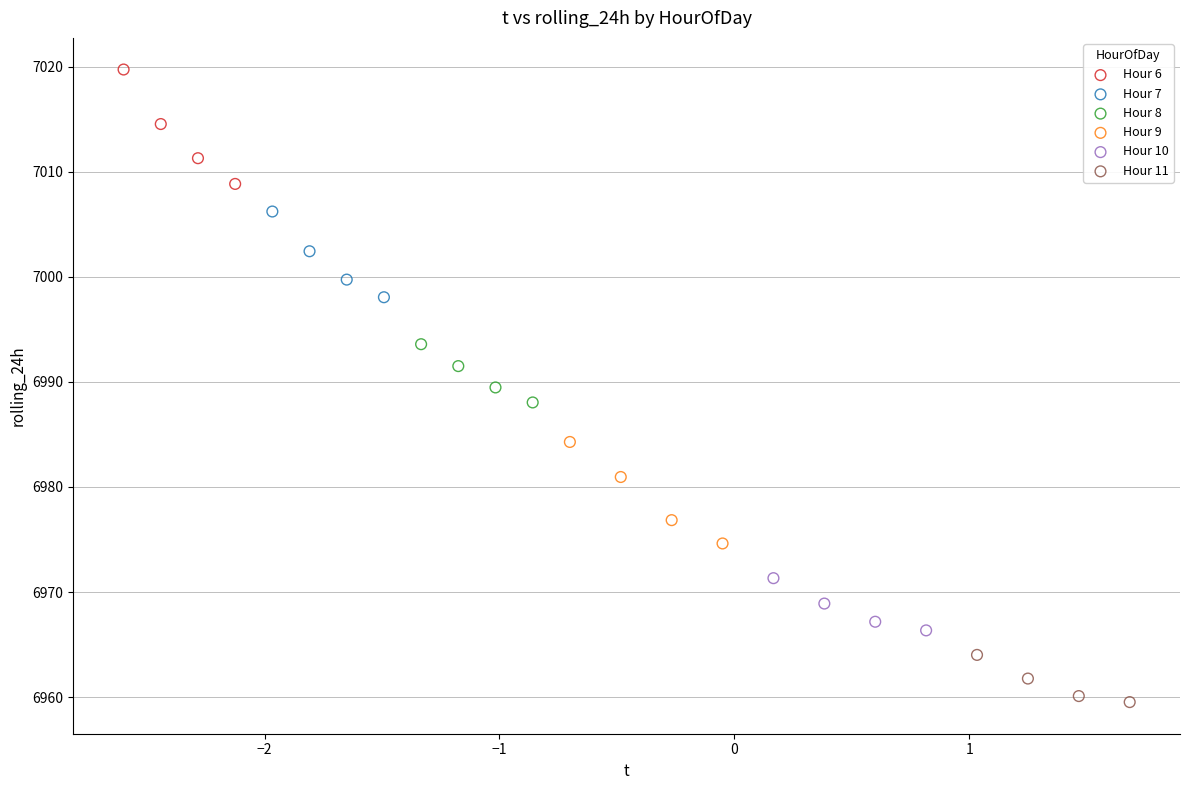

Which series has the largest Y range (max minus min)?

Hour 6